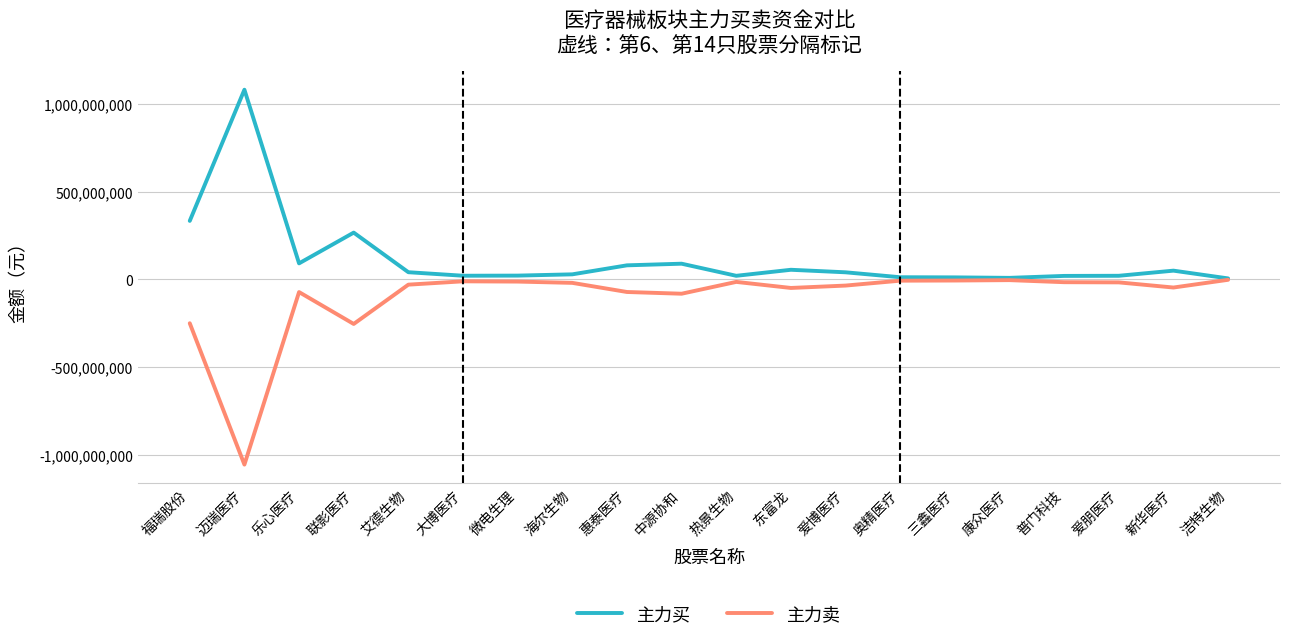

How many categories are shown in the chart?

20